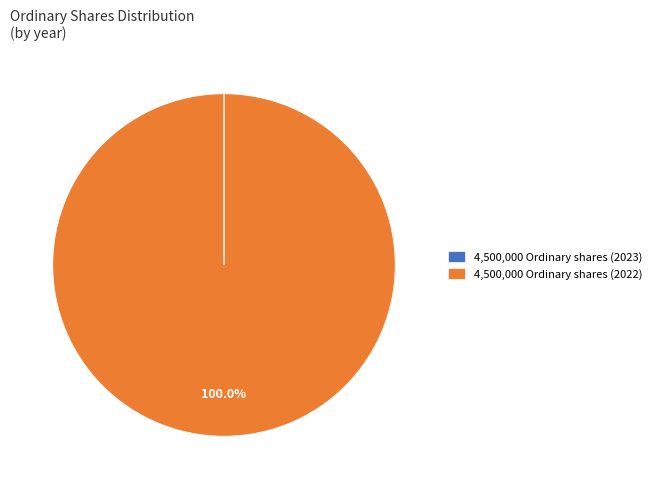

What is the majority slice?

4,500,000 Ordinary shares (2022)